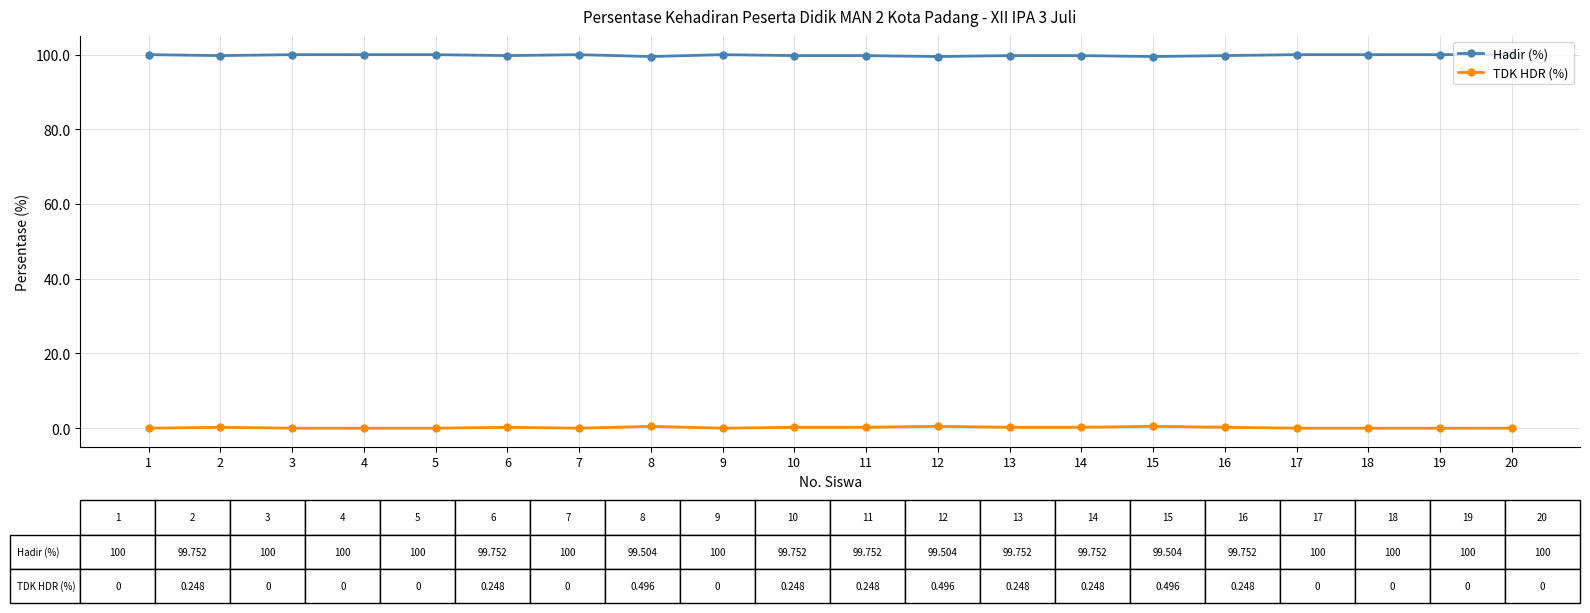

How many lines are shown in the chart?

2